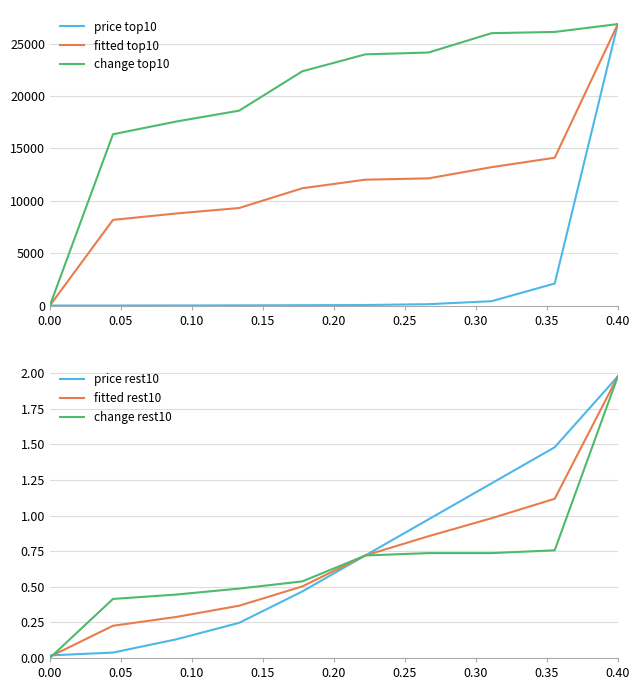

Which category has the highest value in the change rest10 series?

0.40